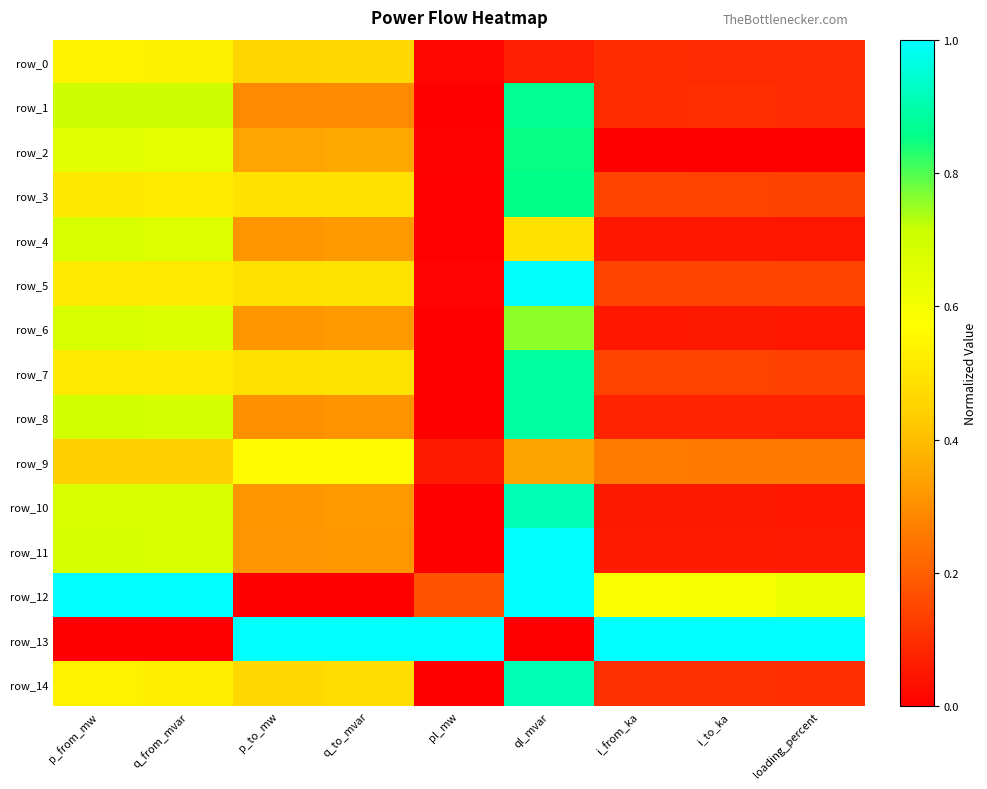

Reading left to right, what are all the values shown in this chart?

row_0: p_from_mw=0.5	q_from_mvar=0.5	p_to_mw=0.5	q_to_mvar=0.5	pl_mw=0.0	ql_mvar=0.1	i_from_ka=0.1	i_to_ka=0.1	loading_percent=0.1
row_1: p_from_mw=0.7	q_from_mvar=0.7	p_to_mw=0.3	q_to_mvar=0.3	pl_mw=0.0	ql_mvar=0.9	i_from_ka=0.1	i_to_ka=0.1	loading_percent=0.1
row_2: p_from_mw=0.7	q_from_mvar=0.6	p_to_mw=0.3	q_to_mvar=0.4	pl_mw=0.0	ql_mvar=0.9	i_from_ka=0.0	i_to_ka=0.0	loading_percent=0.0
row_3: p_from_mw=0.5	q_from_mvar=0.5	p_to_mw=0.5	q_to_mvar=0.5	pl_mw=0.0	ql_mvar=0.9	i_from_ka=0.1	i_to_ka=0.1	loading_percent=0.1
row_4: p_from_mw=0.7	q_from_mvar=0.7	p_to_mw=0.3	q_to_mvar=0.3	pl_mw=0.0	ql_mvar=0.5	i_from_ka=0.0	i_to_ka=0.1	loading_percent=0.0
row_5: p_from_mw=0.5	q_from_mvar=0.5	p_to_mw=0.5	q_to_mvar=0.5	pl_mw=0.0	ql_mvar=1.0	i_from_ka=0.1	i_to_ka=0.1	loading_percent=0.1
row_6: p_from_mw=0.7	q_from_mvar=0.7	p_to_mw=0.3	q_to_mvar=0.3	pl_mw=0.0	ql_mvar=0.8	i_from_ka=0.1	i_to_ka=0.1	loading_percent=0.0
row_7: p_from_mw=0.5	q_from_mvar=0.5	p_to_mw=0.5	q_to_mvar=0.5	pl_mw=0.0	ql_mvar=0.9	i_from_ka=0.1	i_to_ka=0.1	loading_percent=0.1
row_8: p_from_mw=0.7	q_from_mvar=0.7	p_to_mw=0.3	q_to_mvar=0.3	pl_mw=0.0	ql_mvar=0.9	i_from_ka=0.1	i_to_ka=0.1	loading_percent=0.1
row_9: p_from_mw=0.4	q_from_mvar=0.4	p_to_mw=0.6	q_to_mvar=0.6	pl_mw=0.1	ql_mvar=0.3	i_from_ka=0.3	i_to_ka=0.3	loading_percent=0.3
row_10: p_from_mw=0.7	q_from_mvar=0.7	p_to_mw=0.3	q_to_mvar=0.3	pl_mw=0.0	ql_mvar=0.9	i_from_ka=0.1	i_to_ka=0.1	loading_percent=0.0
row_11: p_from_mw=0.7	q_from_mvar=0.7	p_to_mw=0.3	q_to_mvar=0.3	pl_mw=0.0	ql_mvar=1.0	i_from_ka=0.1	i_to_ka=0.1	loading_percent=0.1
row_12: p_from_mw=1.0	q_from_mvar=1.0	p_to_mw=0.0	q_to_mvar=0.0	pl_mw=0.2	ql_mvar=1.0	i_from_ka=0.6	i_to_ka=0.6	loading_percent=0.6
row_13: p_from_mw=0.0	q_from_mvar=0.0	p_to_mw=1.0	q_to_mvar=1.0	pl_mw=1.0	ql_mvar=0.0	i_from_ka=1.0	i_to_ka=1.0	loading_percent=1.0
row_14: p_from_mw=0.5	q_from_mvar=0.5	p_to_mw=0.5	q_to_mvar=0.5	pl_mw=0.0	ql_mvar=0.9	i_from_ka=0.1	i_to_ka=0.1	loading_percent=0.1